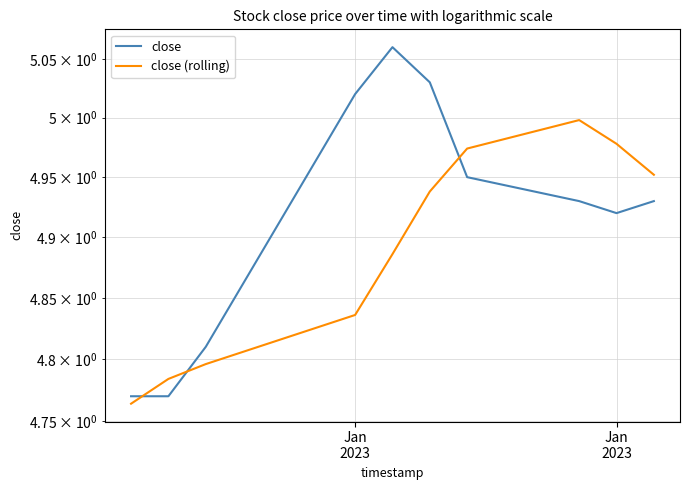

Which series ends up on top after the final intersection of close (rolling) and close?

close (rolling)